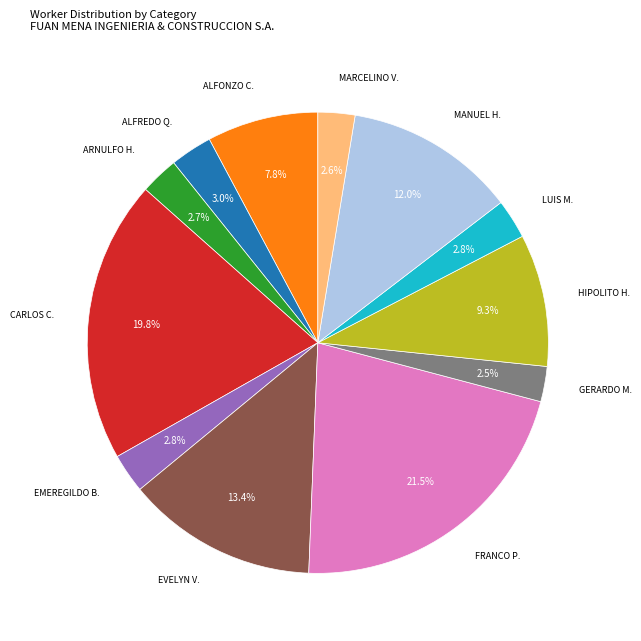

Is there any slice that represents more than half of the pie?

No